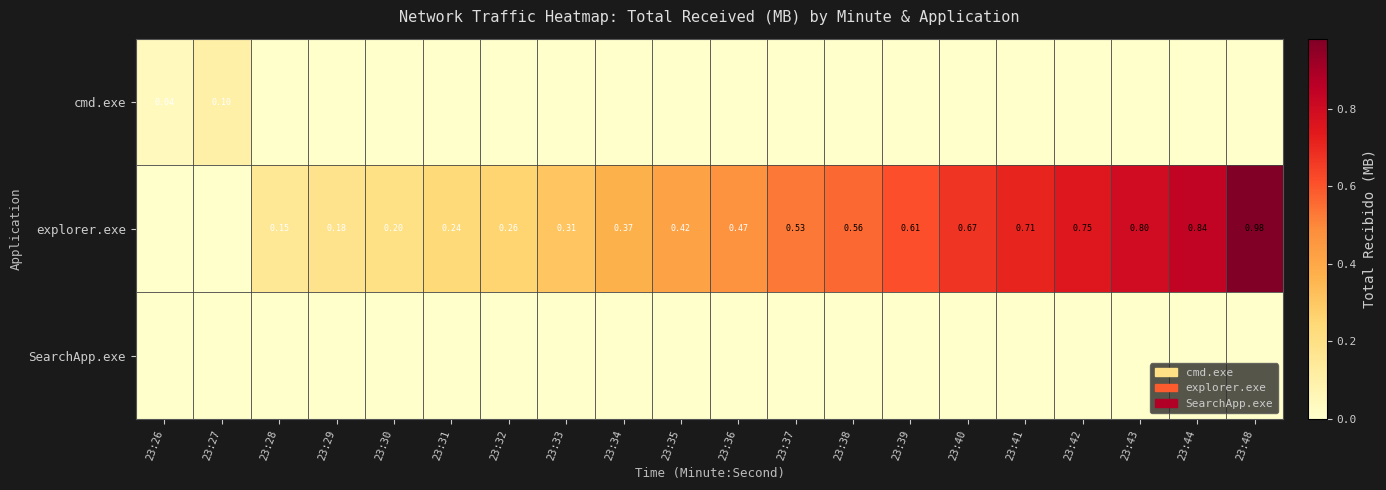

True or false: explorer.exe has a value of 0.9 at 23:37.

False